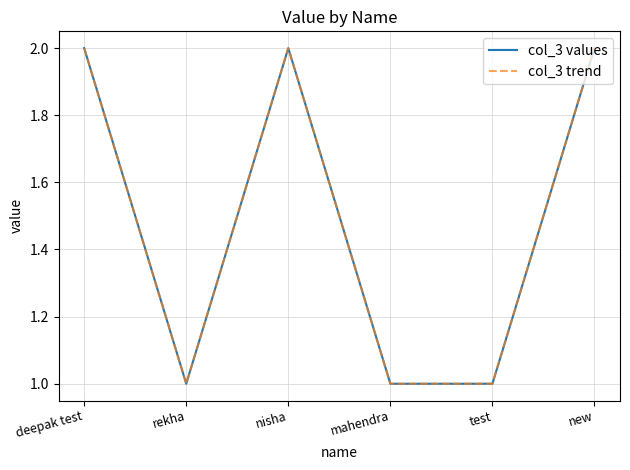

What is the label of the 5th point from the left?

test